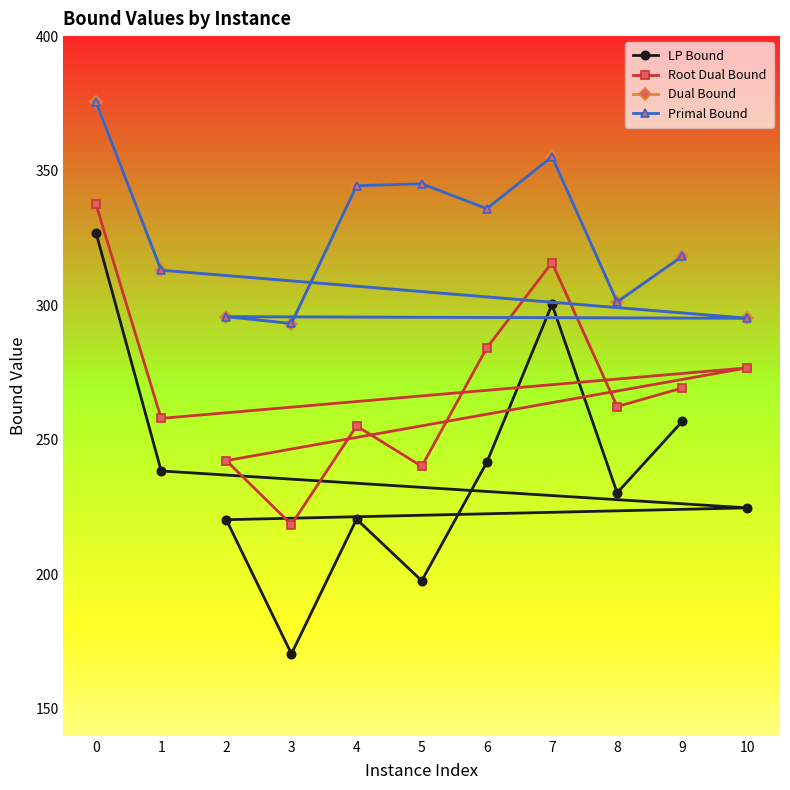

At how many categories does at least one series exceed 226?

11